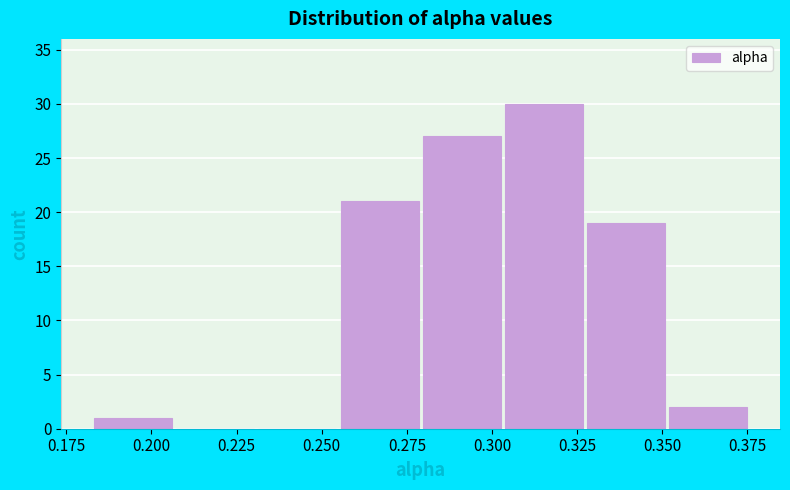

Which range on the x-axis has the tallest bar?

0.305 to 0.325